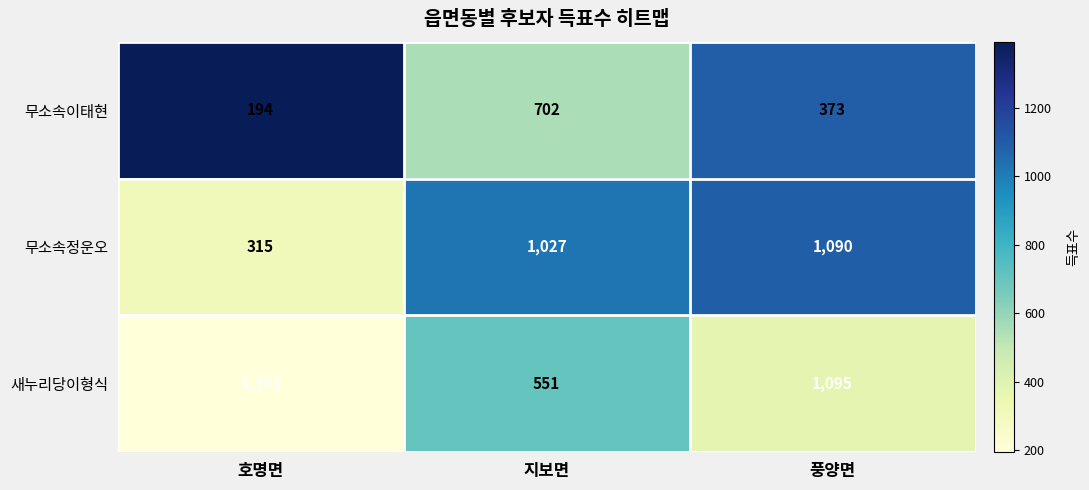

What is the difference between the maximum and second lowest values in the 새누리당이형식 series?

298